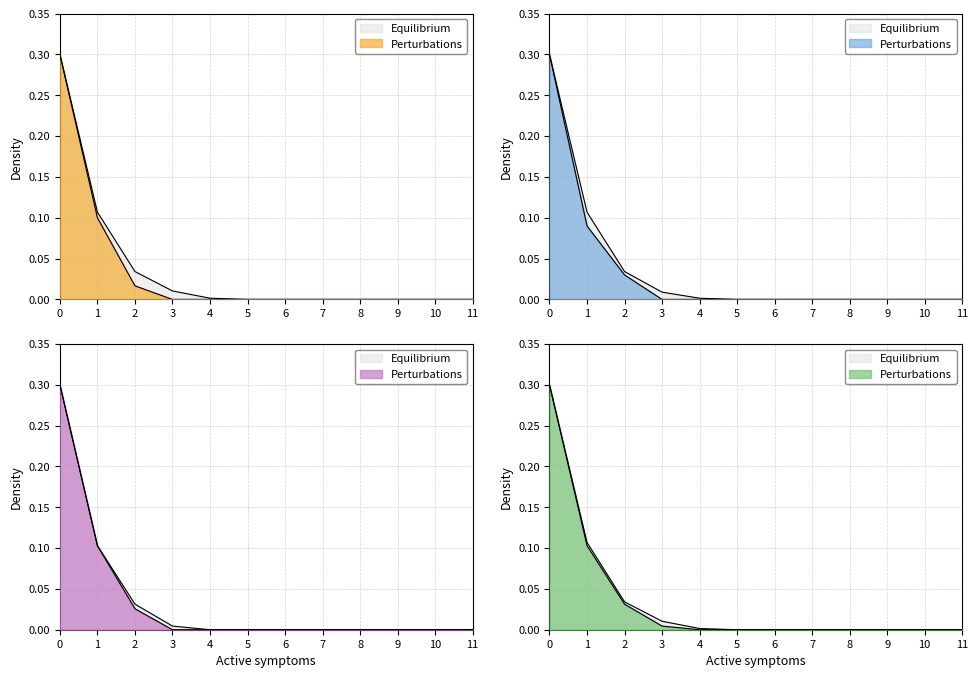

True or false: AS09 and AS04 intersect in this chart.

False